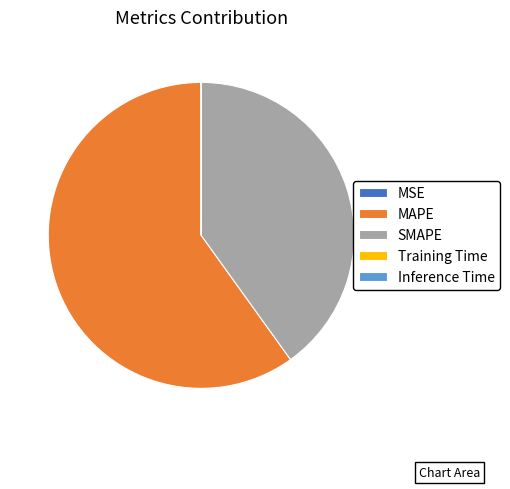

The SMAPE slice represents 50% of the pie. True or false?

False